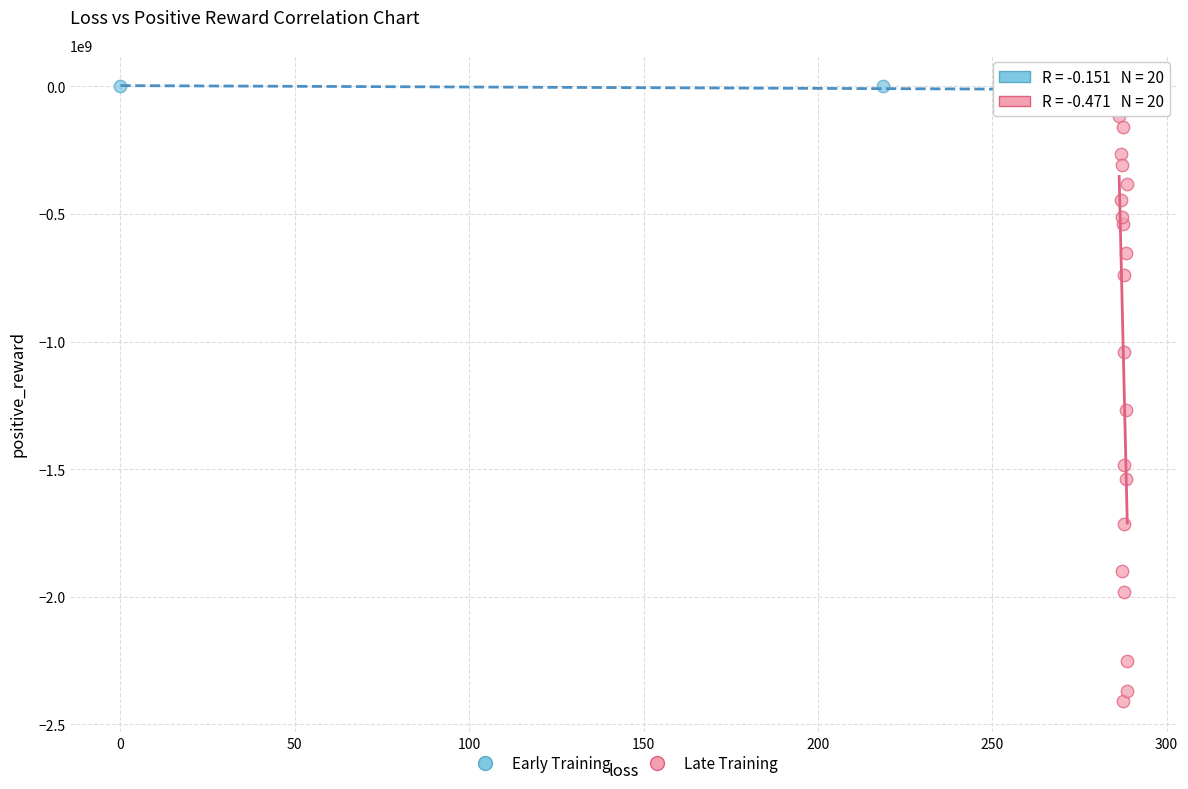

Which series contains the highest Y value?

Early Training